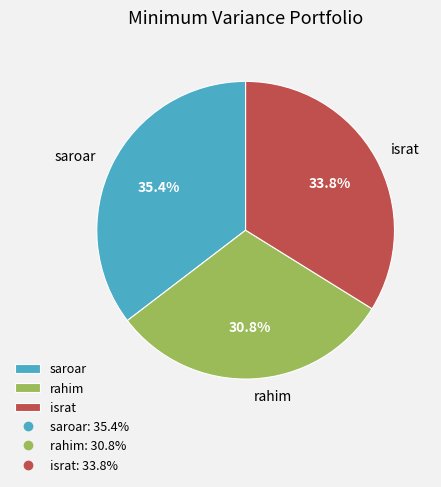

How many segments does this pie chart have?

3